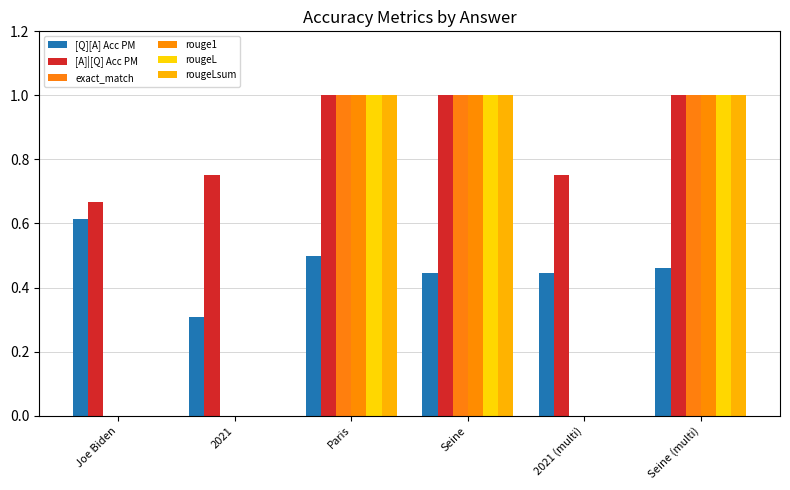

Does the chart contain stacked bars?

No